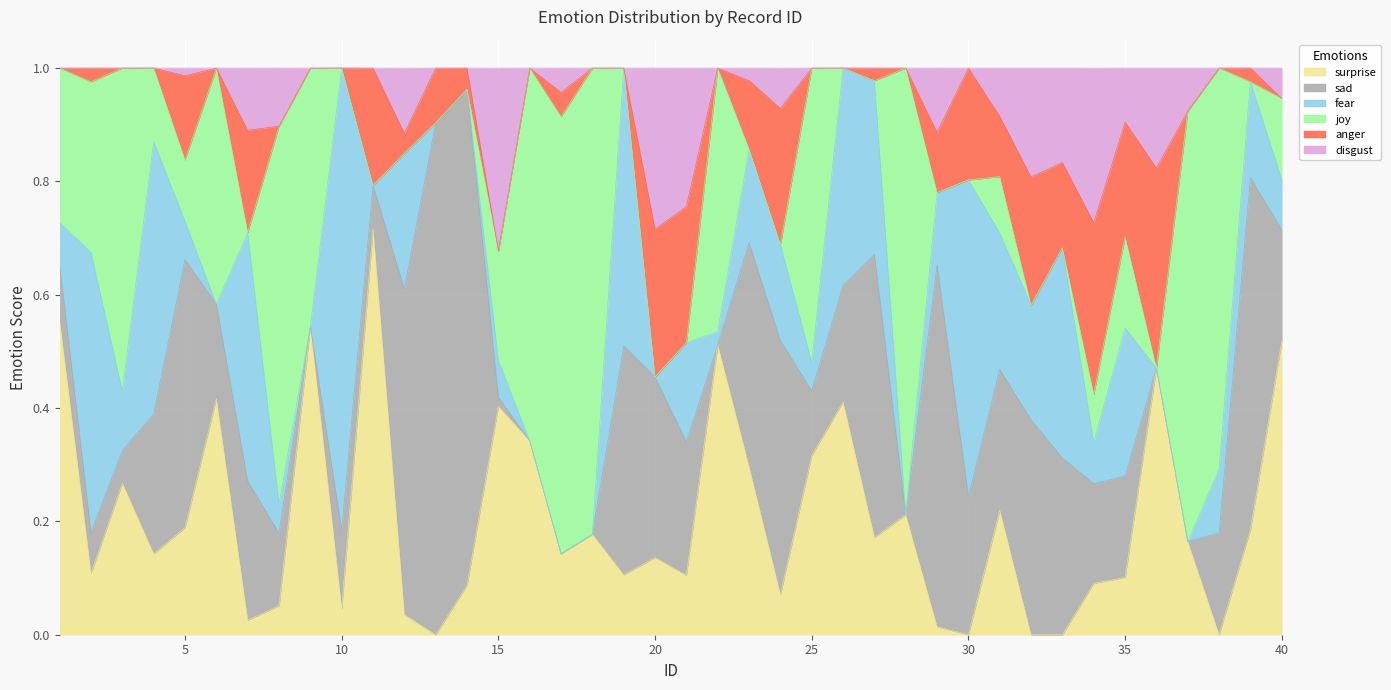

What is the greatest value displayed?

0.9